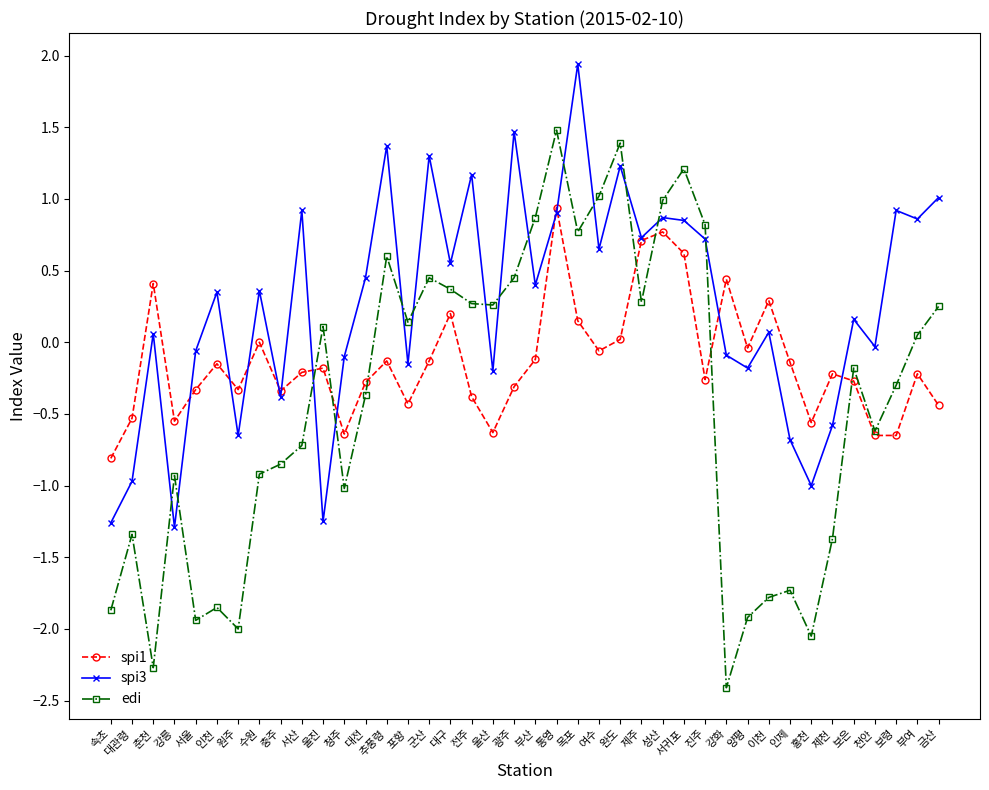

Which series has the largest range (max minus min)?

edi